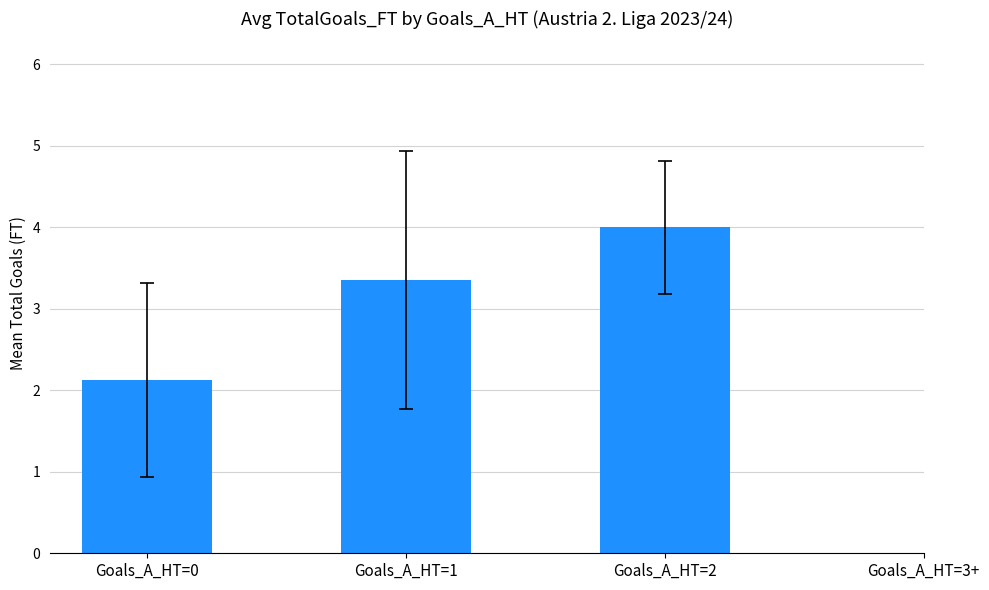

Approximately how many times larger is the value at Goals_A_HT=2 compared to Goals_A_HT=1?

1.2